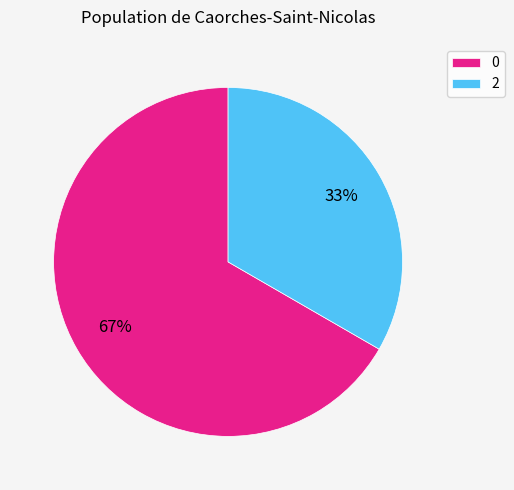

Approximately how many times larger is the value at 2 compared to 0?

0.5